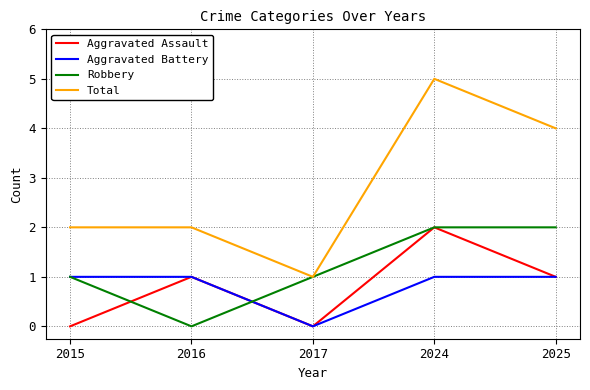

At which category is the sum across all series the highest?

2024